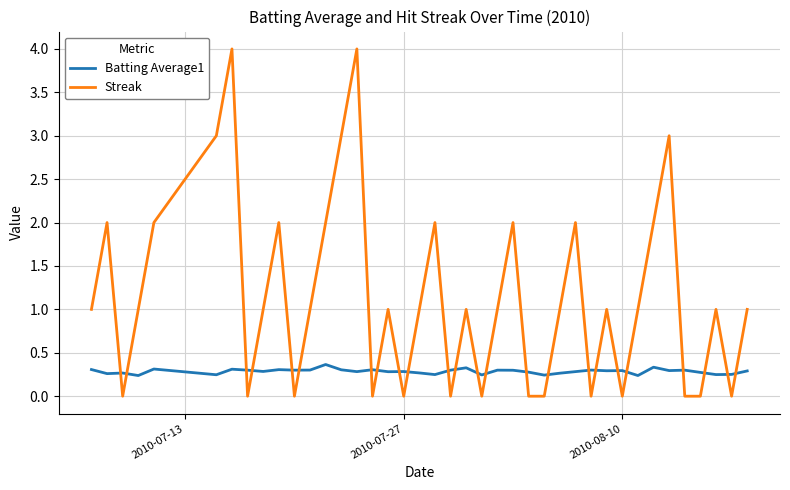

How many lines are shown in the chart?

2